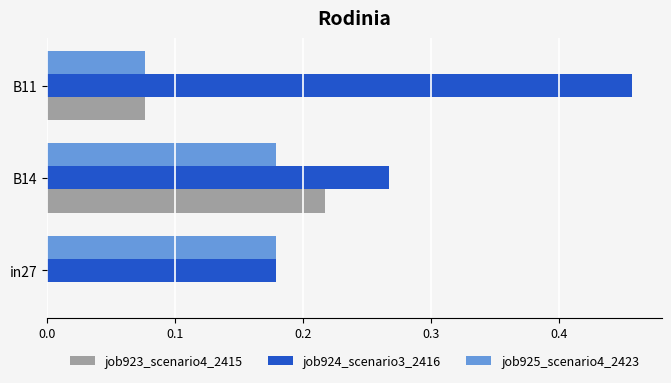

What is the sum of all job924_scenario3_2416 values?

0.9